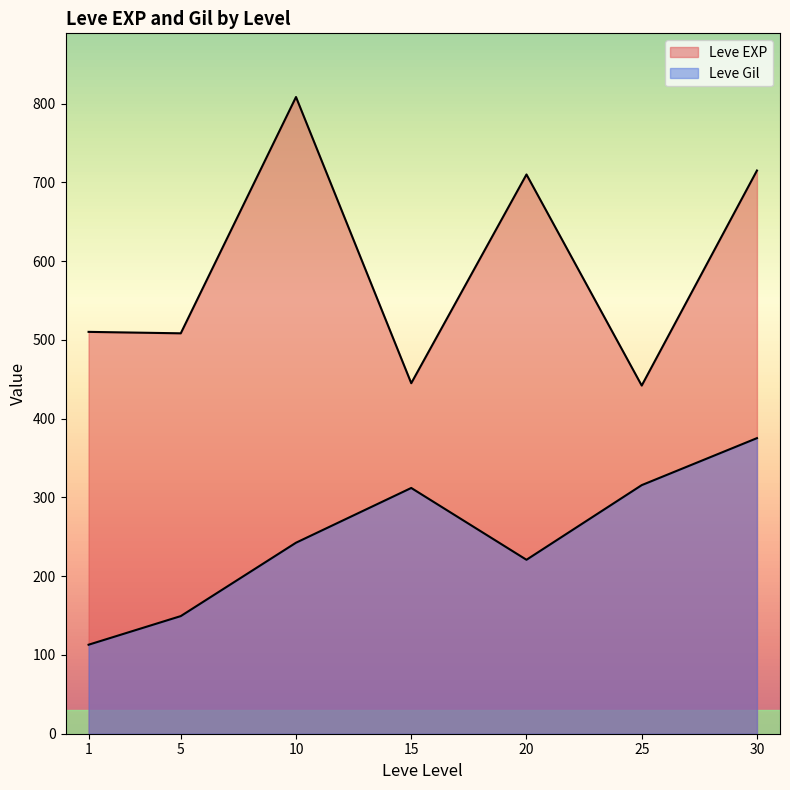

How many lines are shown in the chart?

2